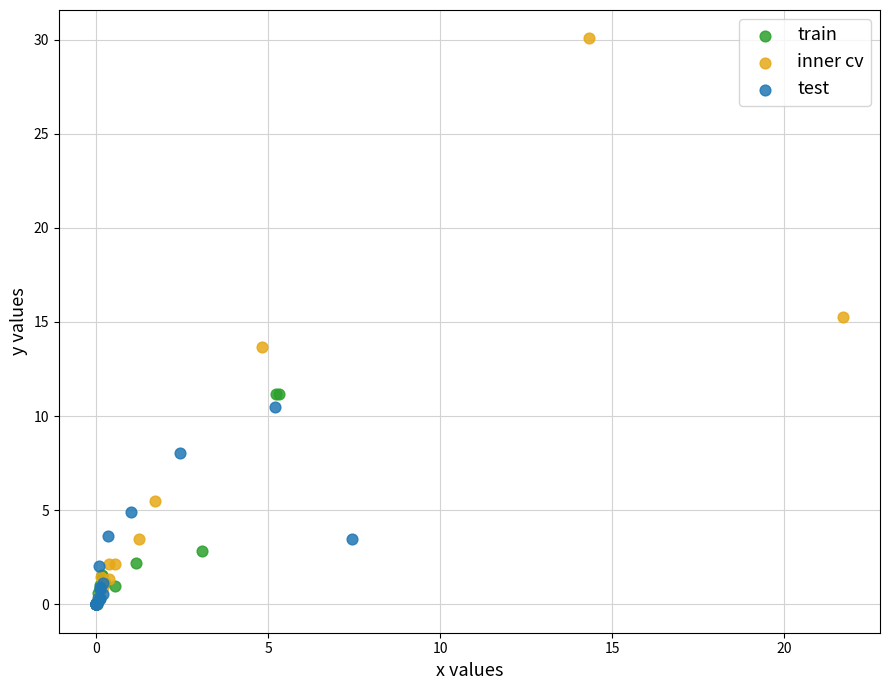

Which series has the largest Y range (max minus min)?

inner cv